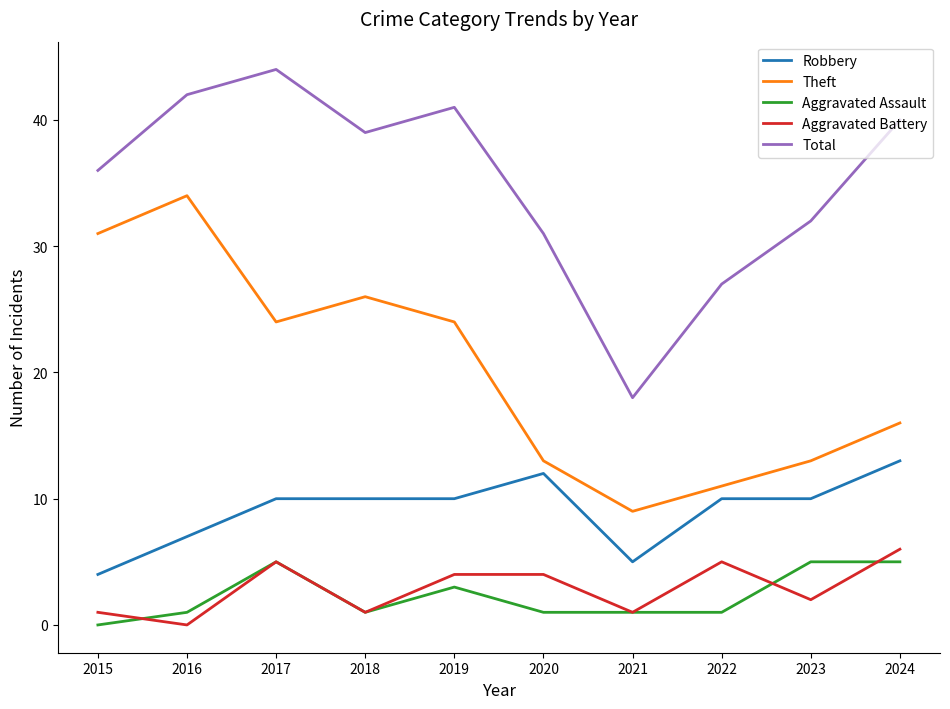

Reading left to right, list all the values displayed in this chart.

Robbery: 2015=4	2016=7	2017=10	2018=10	2019=10	2020=12	2021=5	2022=10	2023=10	2024=13
Theft: 2015=31	2016=34	2017=24	2018=26	2019=24	2020=13	2021=9	2022=11	2023=13	2024=16
Aggravated Assault: 2015=0	2016=1	2017=5	2018=1	2019=3	2020=1	2021=1	2022=1	2023=5	2024=5
Aggravated Battery: 2015=1	2016=0	2017=5	2018=1	2019=4	2020=4	2021=1	2022=5	2023=2	2024=6
Total: 2015=36	2016=42	2017=44	2018=39	2019=41	2020=31	2021=18	2022=27	2023=32	2024=40